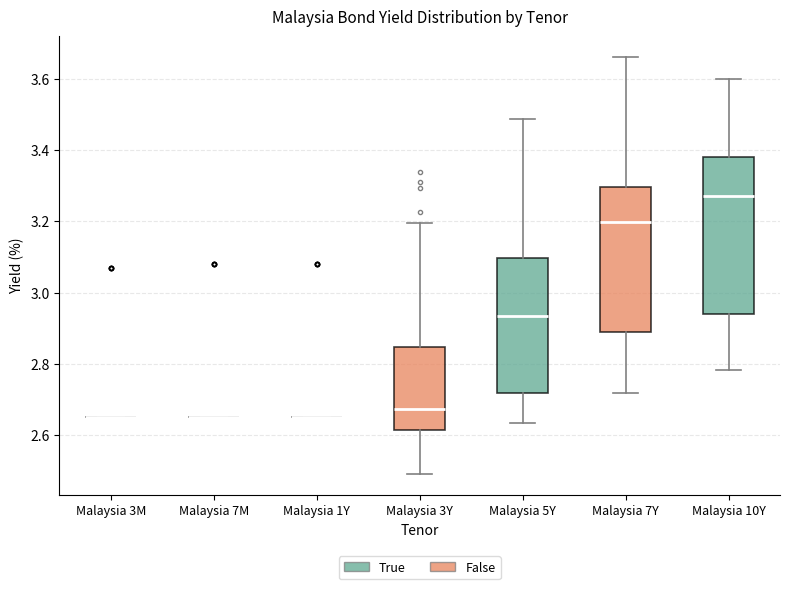

Reading left to right, transcribe this box plot: for each box, give where its median line is, the range the box spans, and where its two whiskers end, as read against the y-axis. The values are not printed on the chart, so give them approximately, as read against the axis.

Malaysia 3M: box collapsed to a line at 2.66, whiskers 2.66 to 2.66
Malaysia 7M: box collapsed to a line at 2.66, whiskers 2.66 to 2.66
Malaysia 1Y: box collapsed to a line at 2.66, whiskers 2.66 to 2.66
Malaysia 3Y: median 2.68, box 2.62 to 2.84, whiskers 2.50 to 3.20
Malaysia 5Y: median 2.94, box 2.72 to 3.10, whiskers 2.64 to 3.48
Malaysia 7Y: median 3.20, box 2.90 to 3.30, whiskers 2.72 to 3.66
Malaysia 10Y: median 3.28, box 2.94 to 3.38, whiskers 2.78 to 3.60